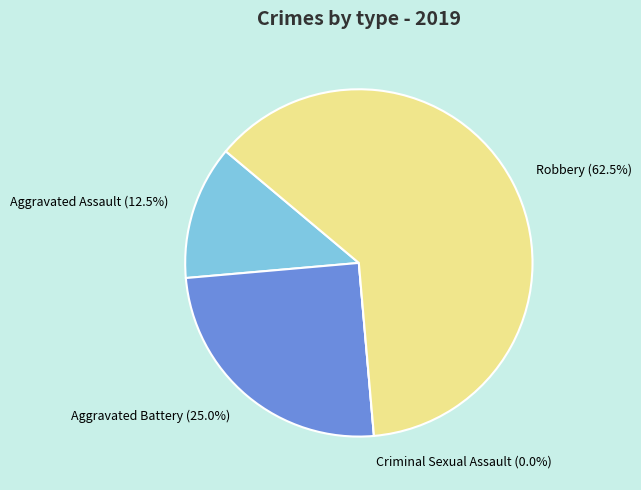

To the nearest percent, what is the average slice percentage?

25%